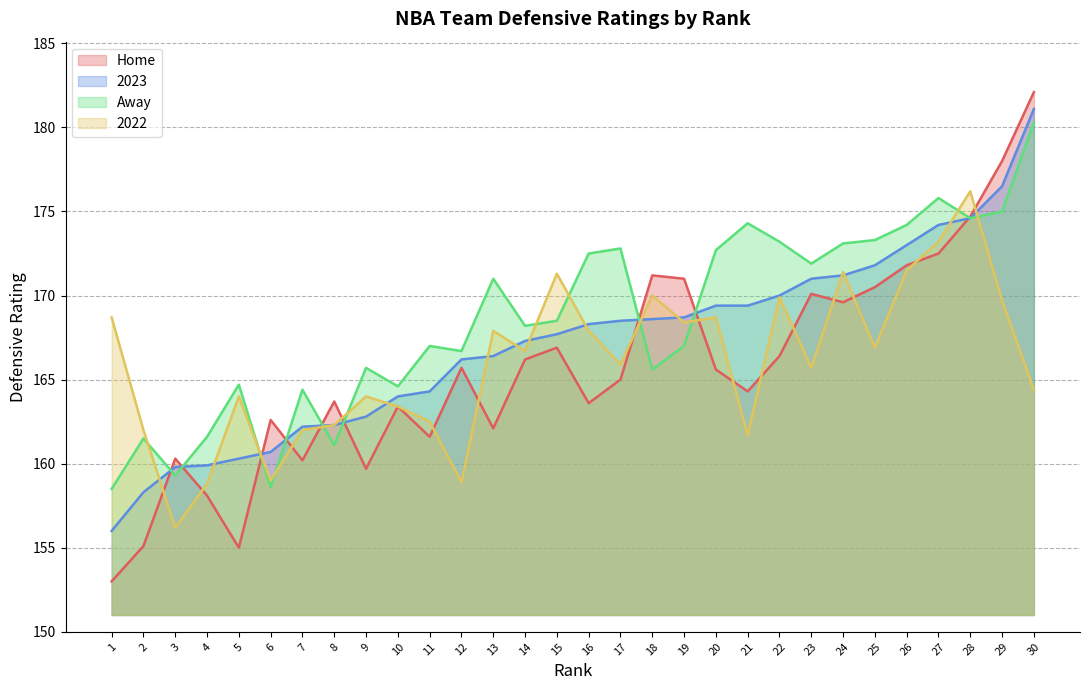

Is the value of 2023 at 15 greater than the value of Home at 26?

No